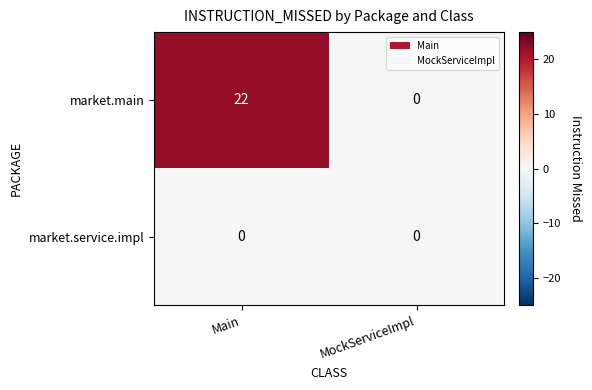

At which category is the sum across all series the highest?

Main